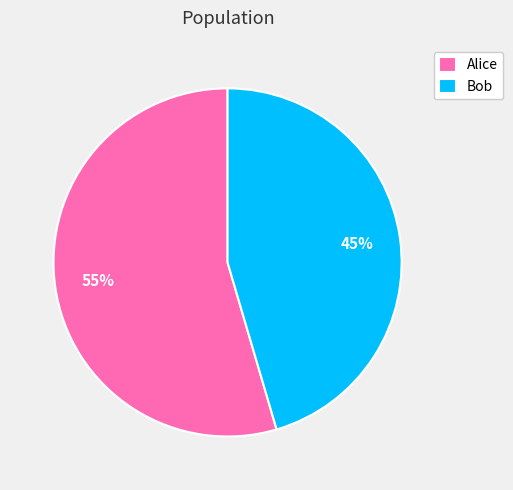

To the nearest percent, what is the average slice percentage?

50%